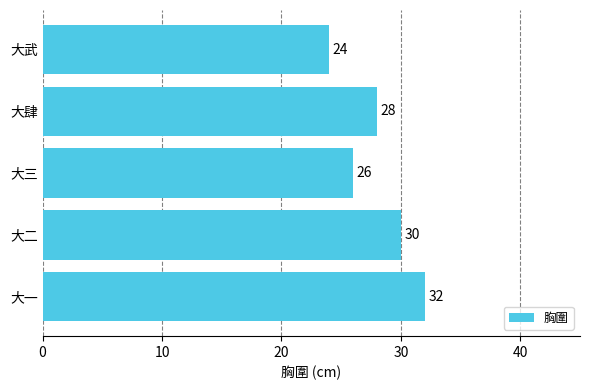

Reading top to bottom, what are all the values shown in this chart?

24	28	26	30	32